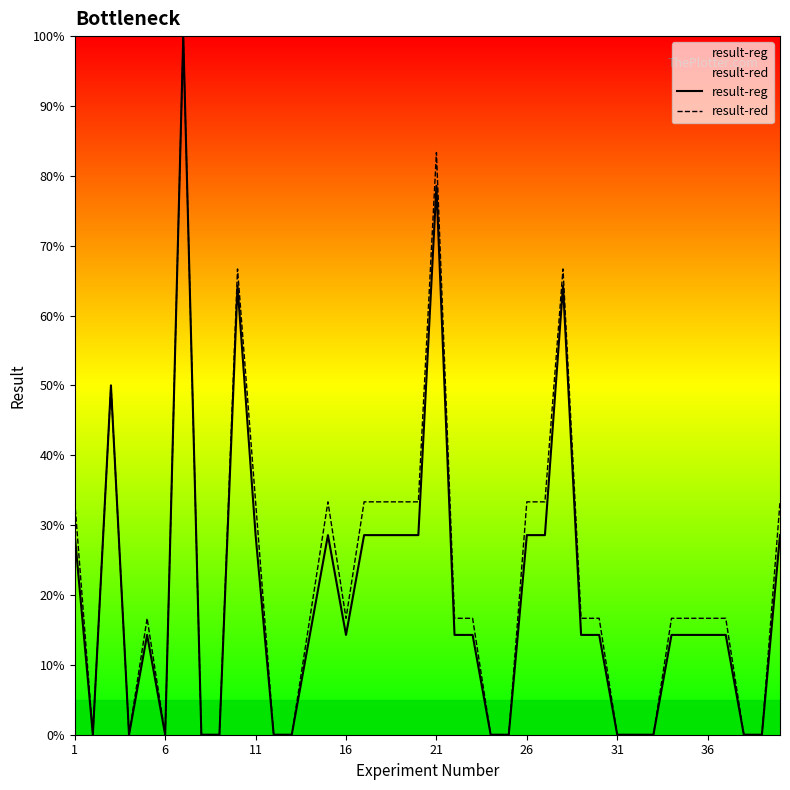

The value of result-reg at 31 is 55.3. True or false?

False